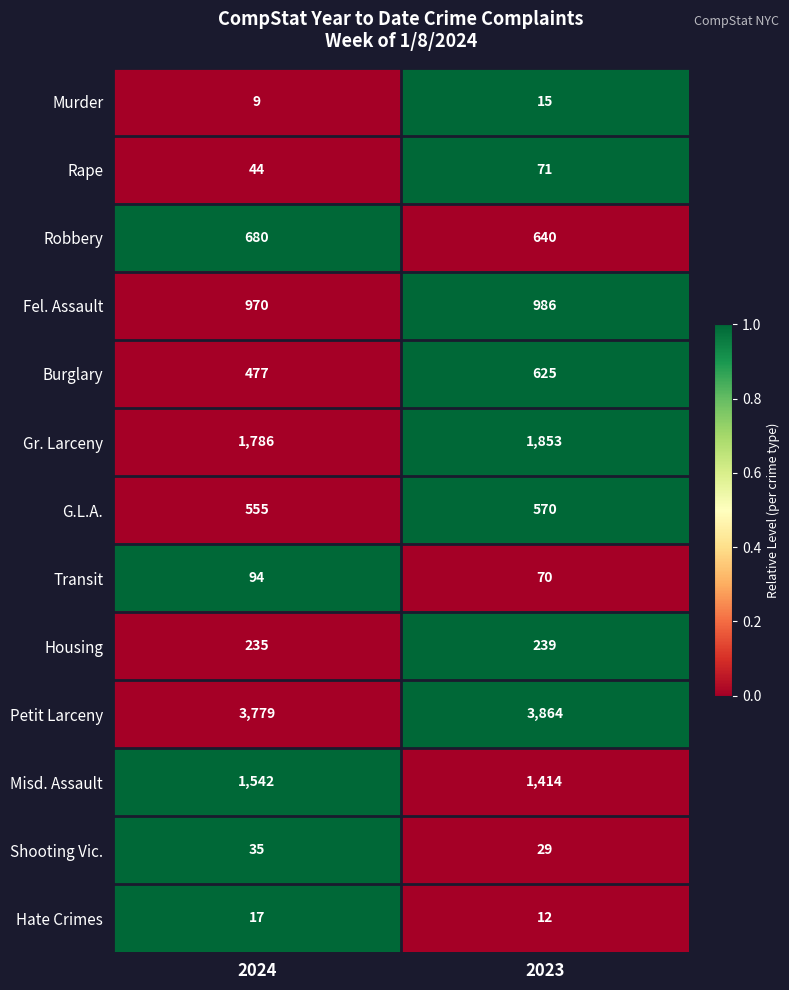

Where is Gr. Larceny nearest to the value 1819?

2024